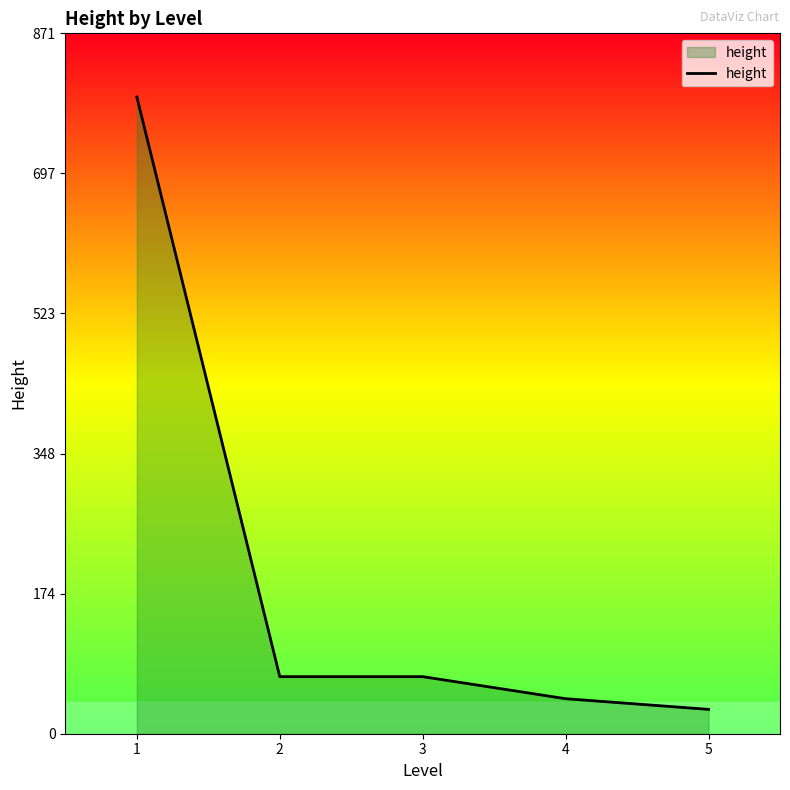

Approximately how many times larger is the value at 2 compared to 4?

1.6